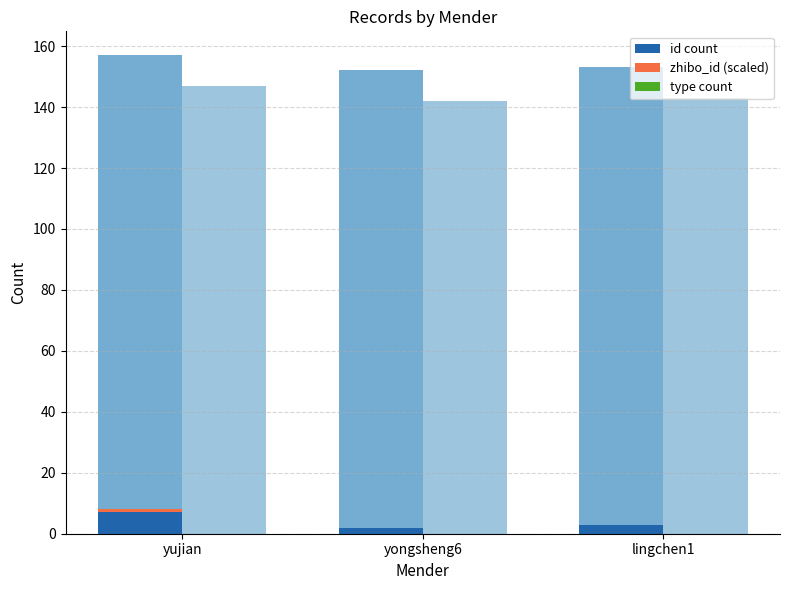

Rank the series at yongsheng6 from lowest to highest value.

zhibo_id (scaled), type count, id count